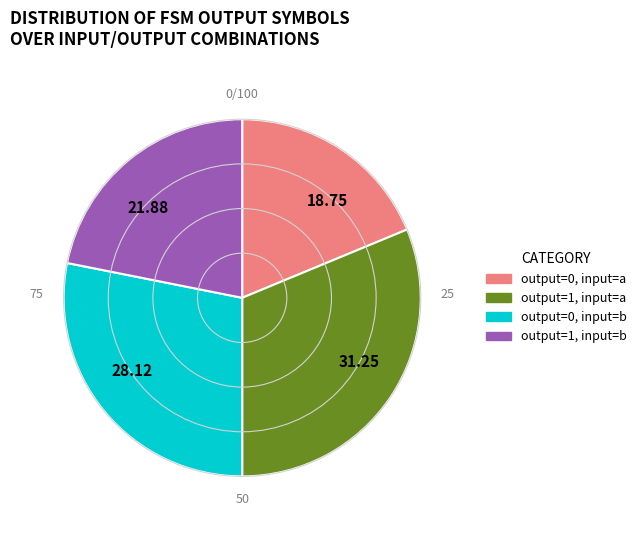

Does 21.88 represent more than half of the total?

No